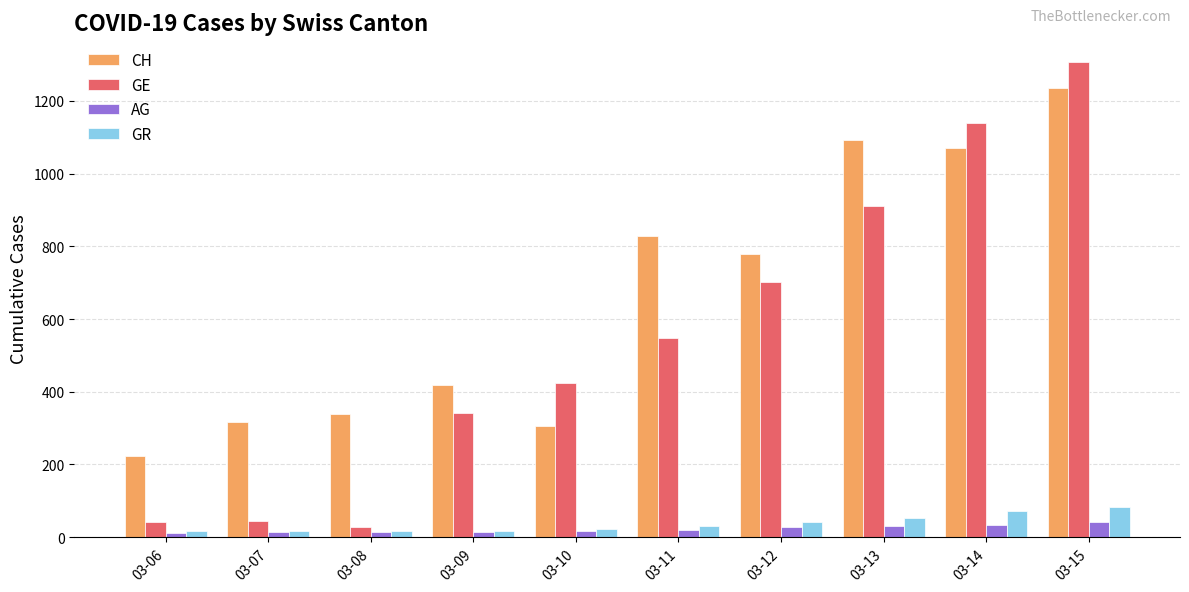

Read the CH value at 03-07, to the nearest 50.

300